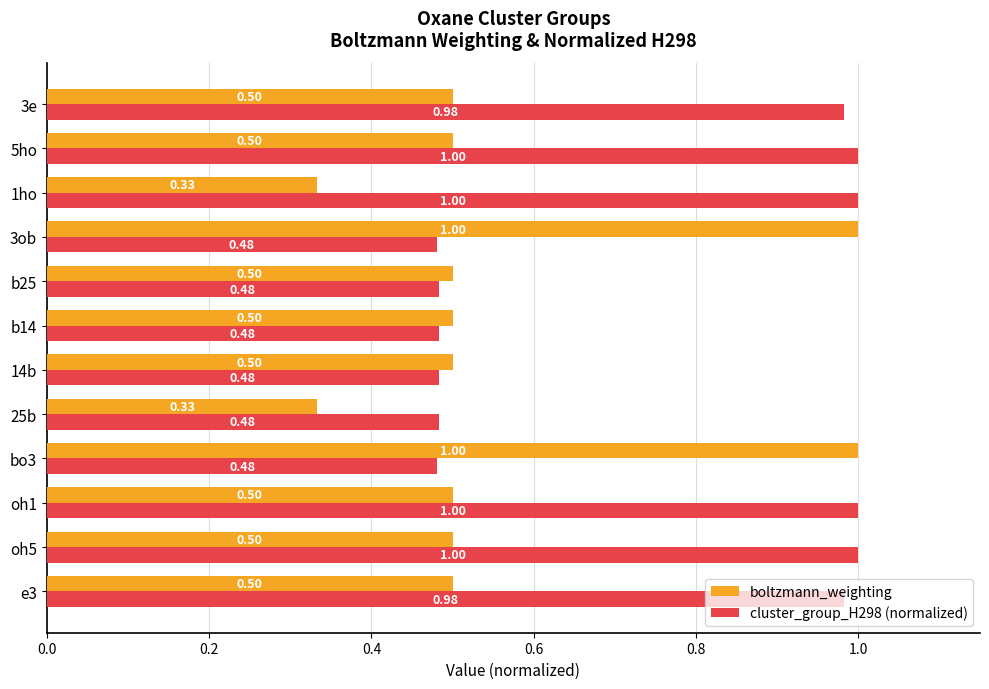

Rank the series at e3 from lowest to highest value.

boltzmann_weighting, cluster_group_H298 (normalized)